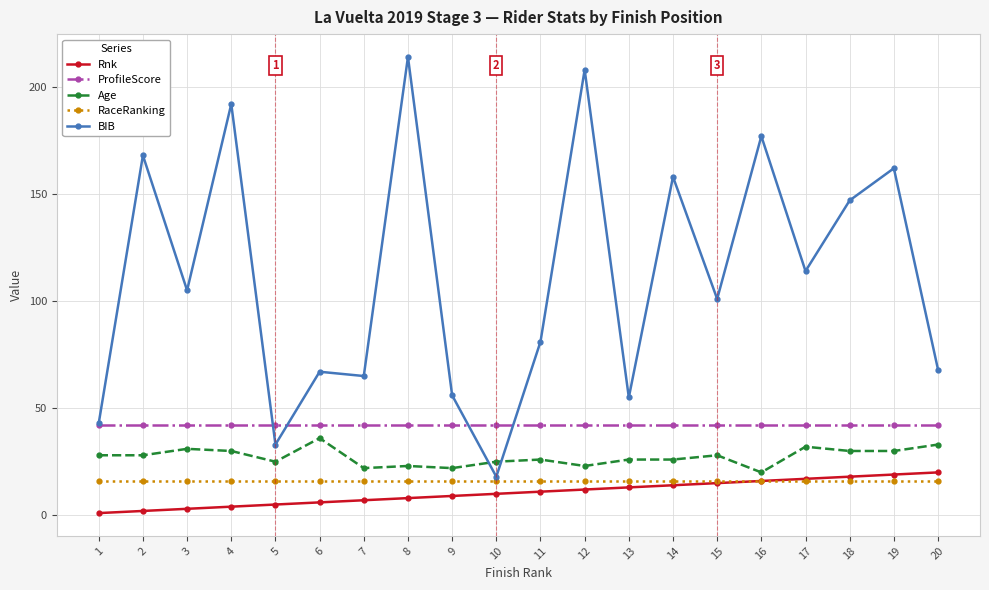

Rank the series by their maximum value, from lowest to highest.

RaceRanking, Rnk, Age, ProfileScore, BIB